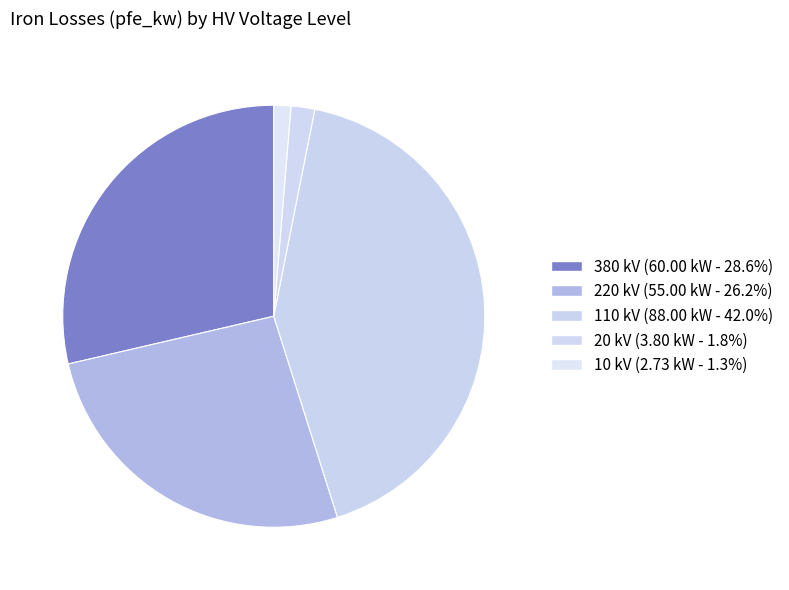

Which category has the smallest portion of the pie?

10